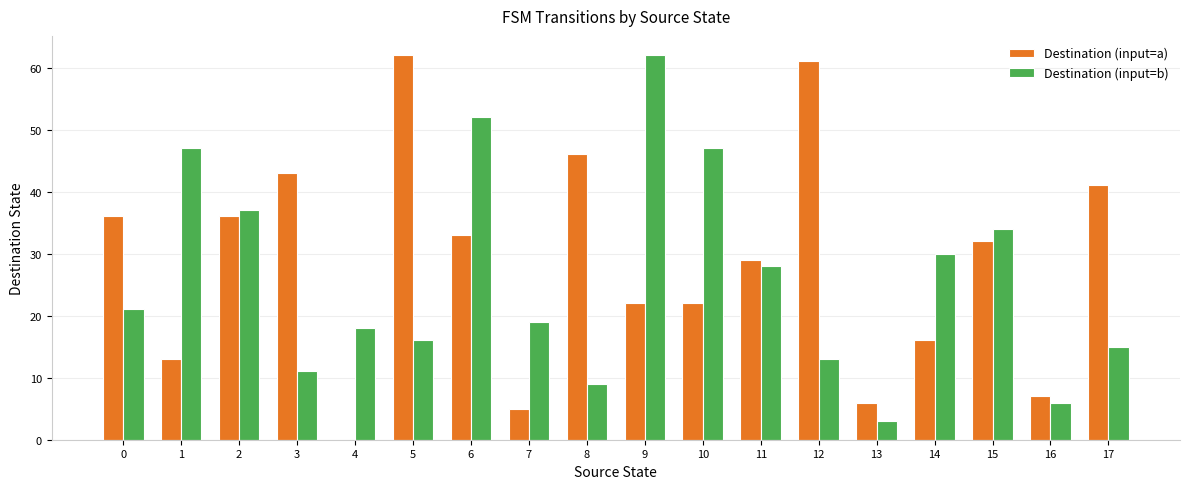

What is the approximate value of Destination (input=b) at 12, to the nearest 5?

15